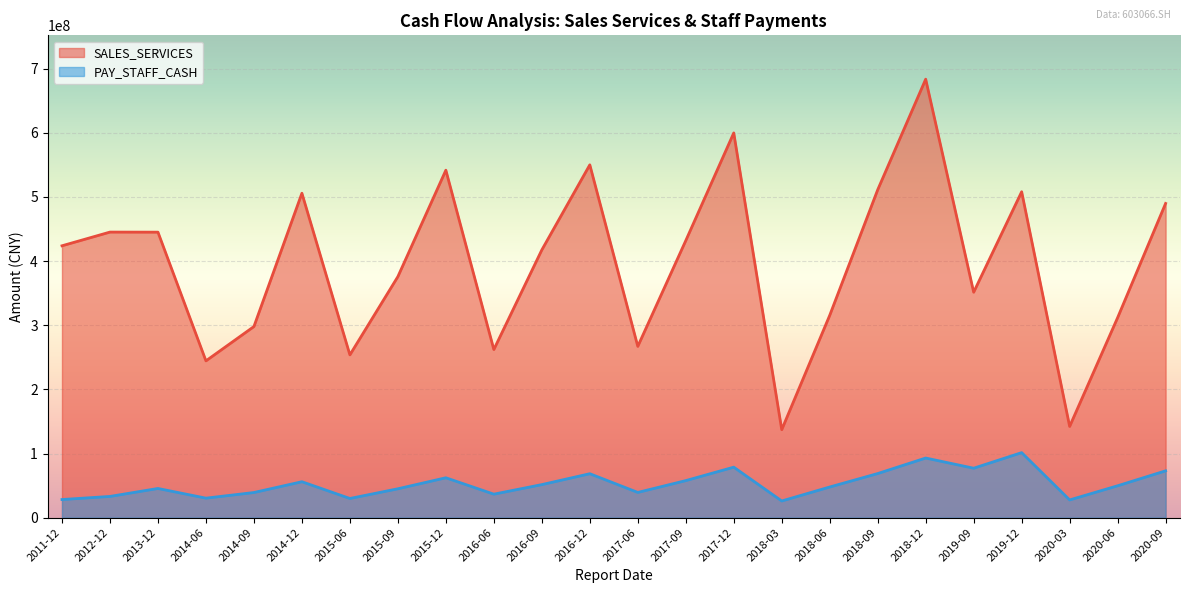

Which series has the largest total across all categories?

SALES_SERVICES